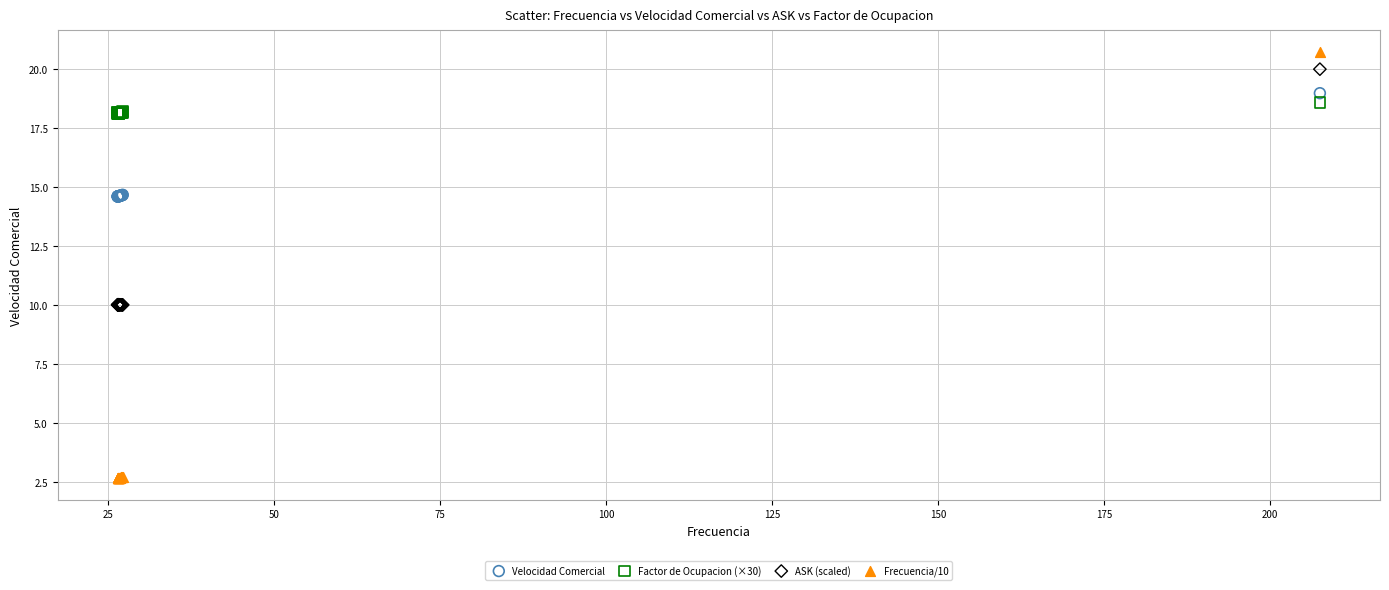

Which series has the widest spread of Y values?

Frecuencia/10